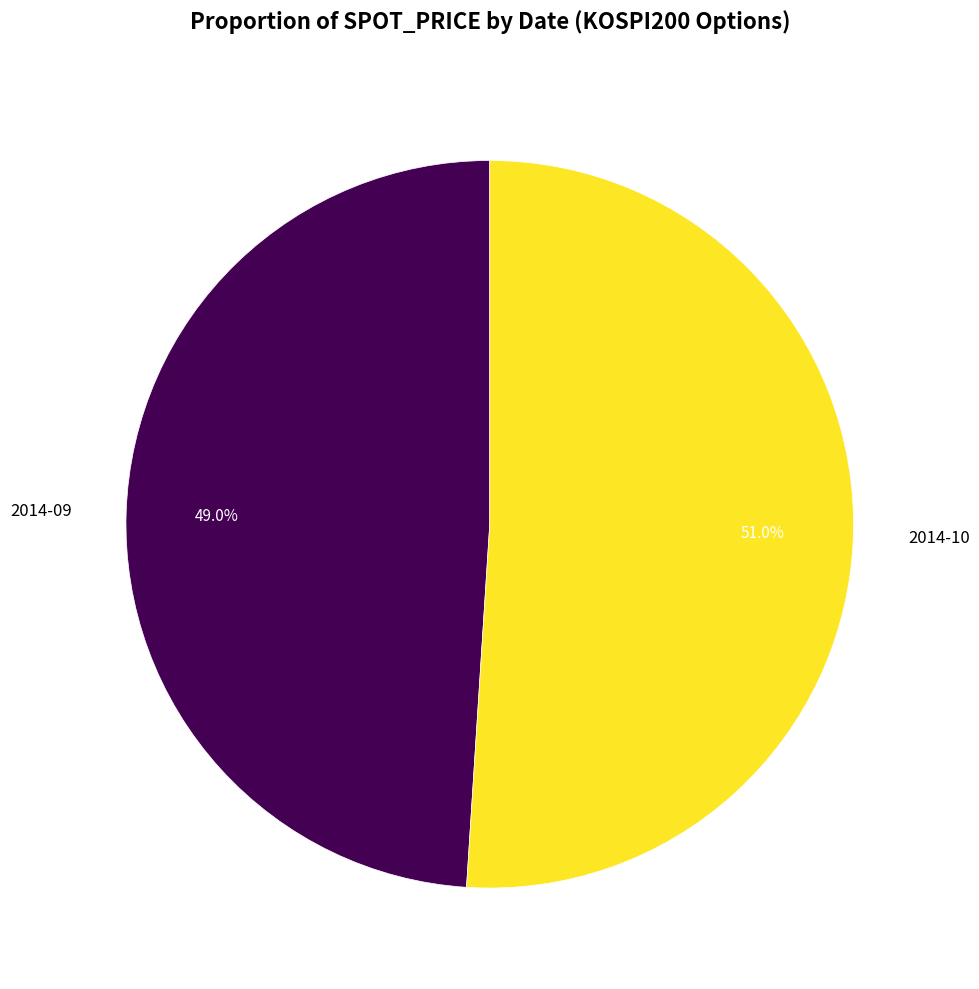

What is the total percentage of 2014-10 and 2014-09?

100.0%